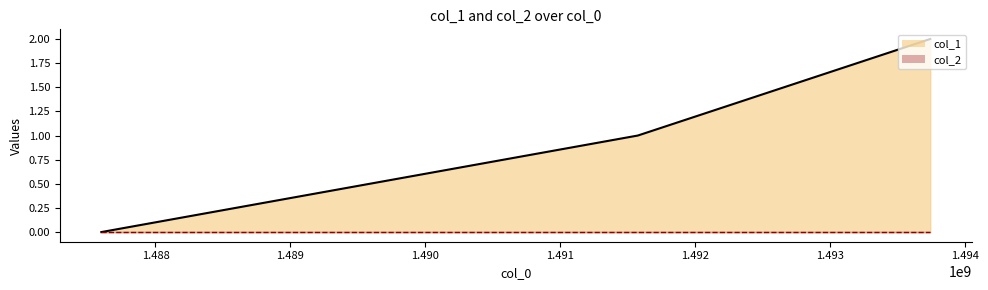

What is the value of the 2nd point from the left?

1